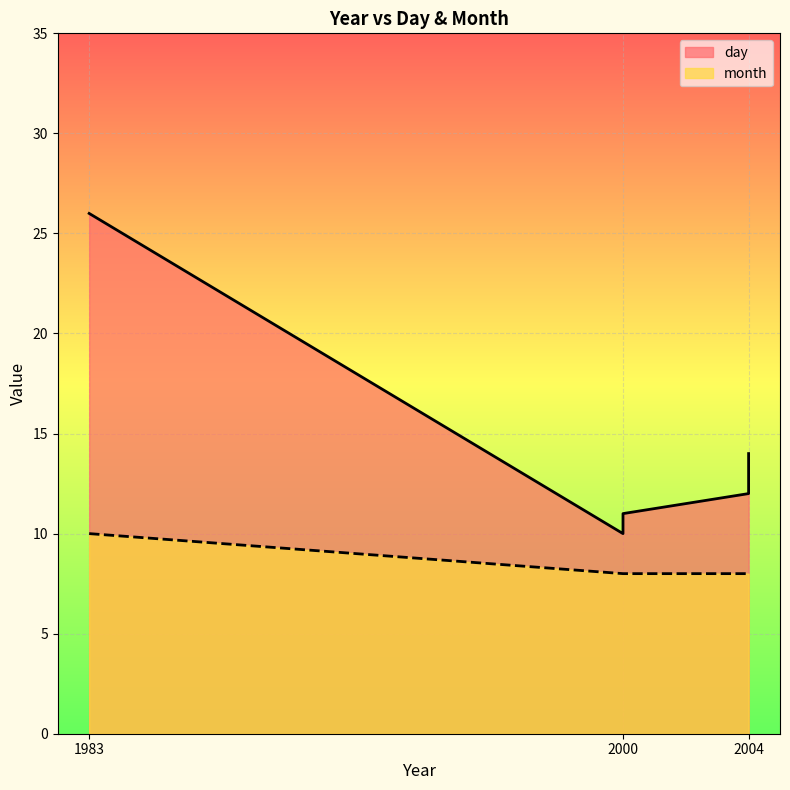

What are all the series names shown in the legend?

day, month